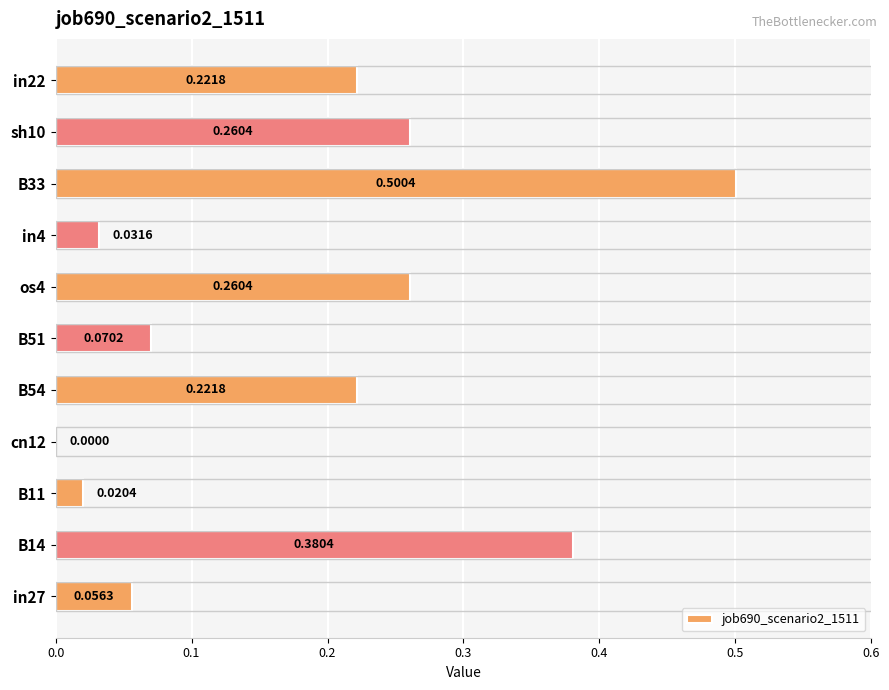

Between in22 and in27, which is larger?

in22